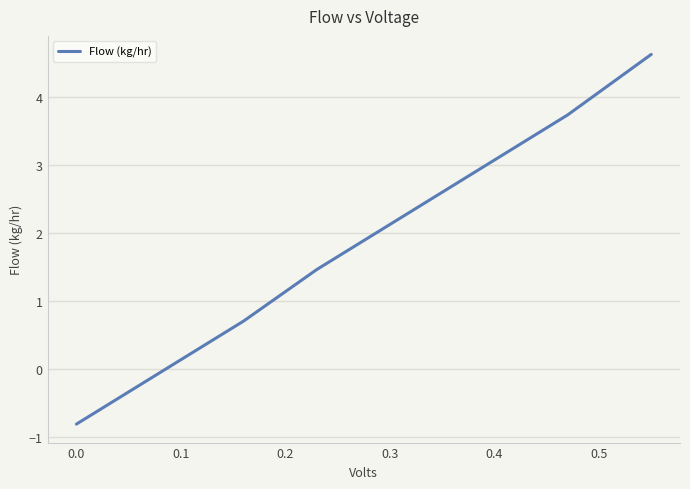

What is the greatest value displayed?

4.6